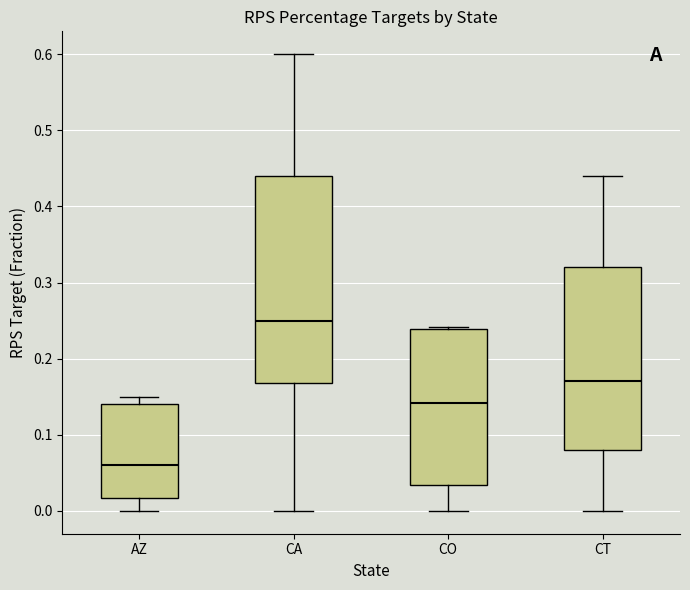

Which box has the lowest median line?

AZ